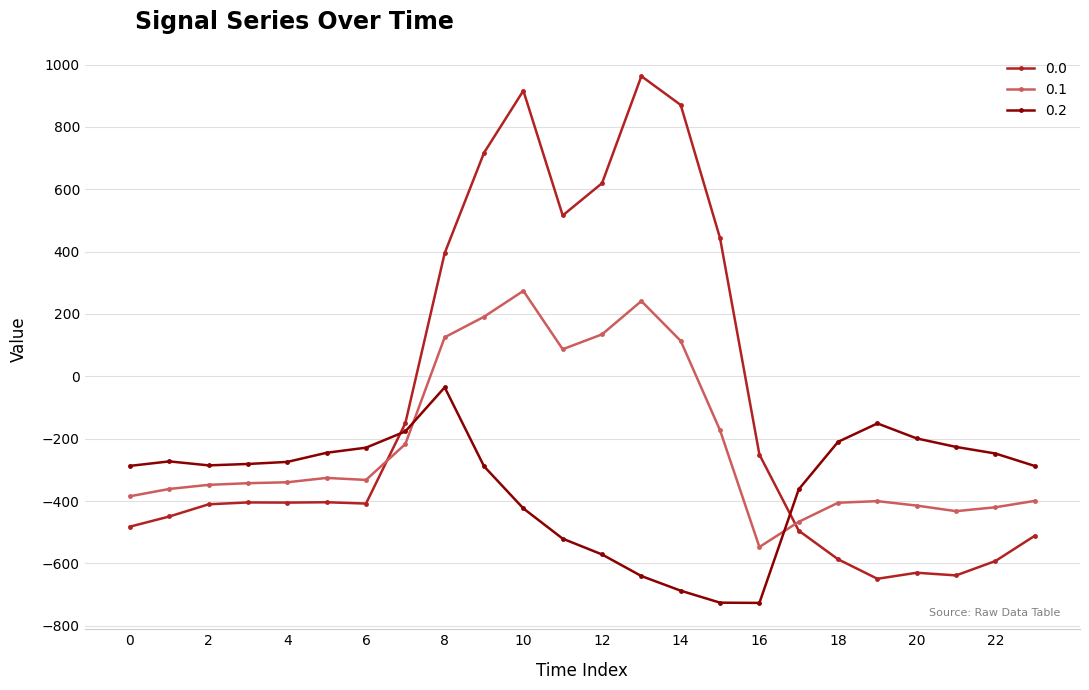

How many values in 0.1 are below zero?

17